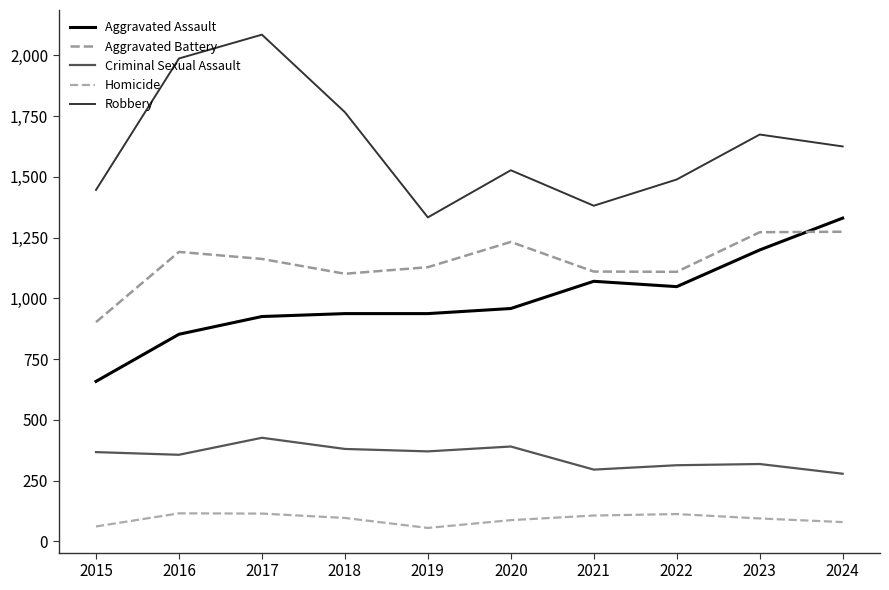

What is the difference between the maximum and second lowest values in the Robbery series?

704